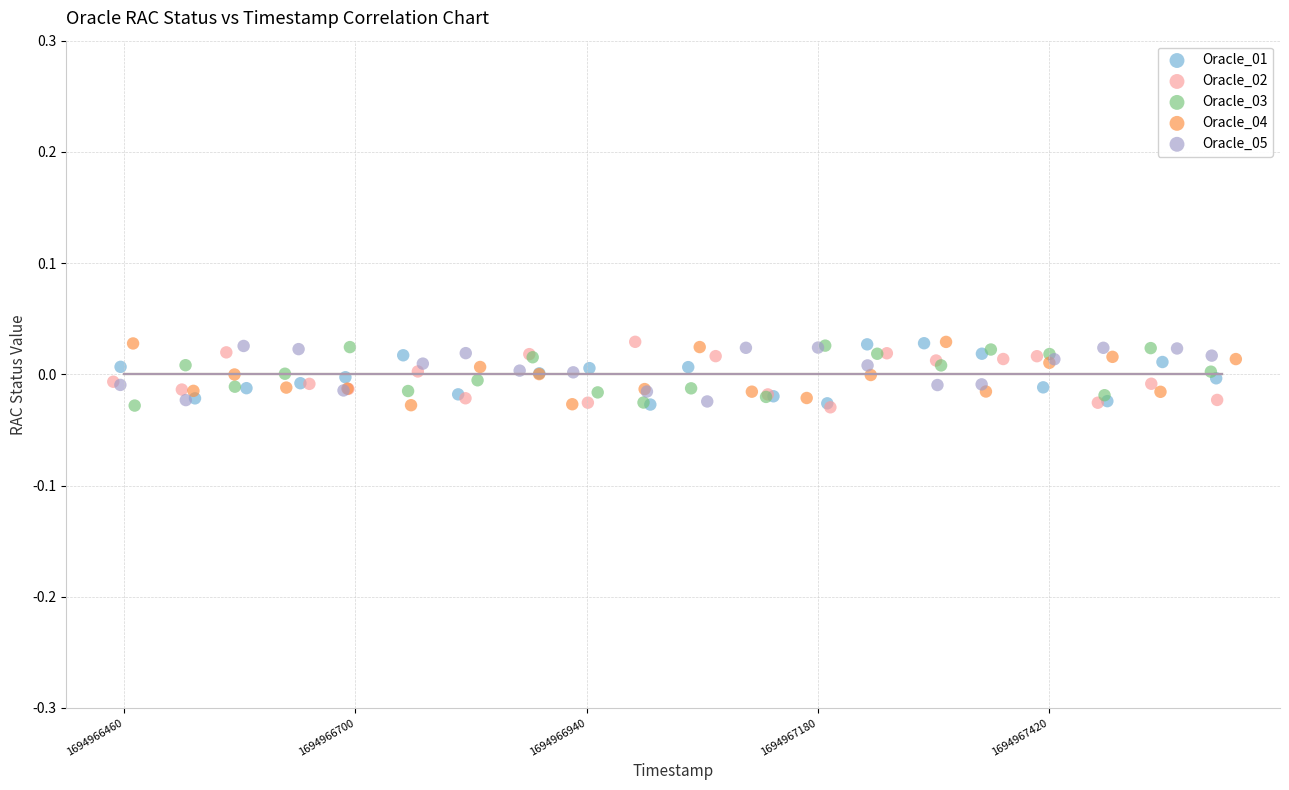

What are all the series names shown in the legend?

Oracle_01, Oracle_02, Oracle_03, Oracle_04, Oracle_05